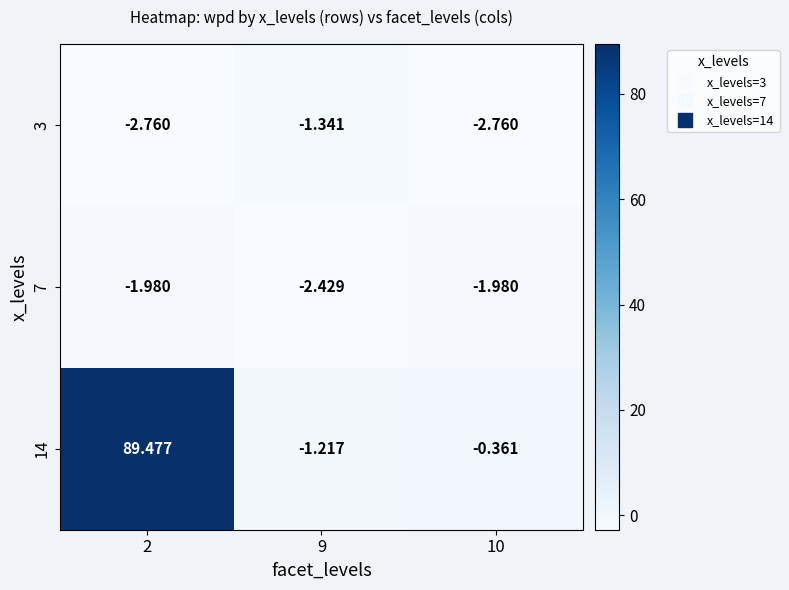

Is the value of 7 at 9 greater than the value of 14 at 9?

No